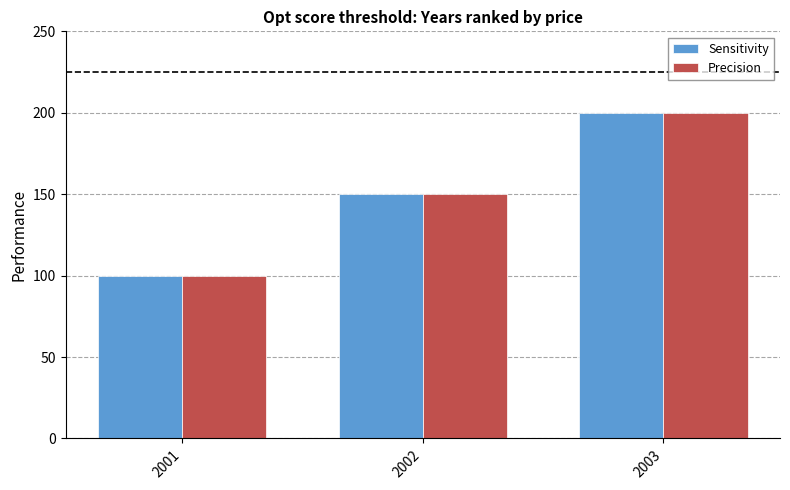

At which category is the sum across all series the highest?

2003